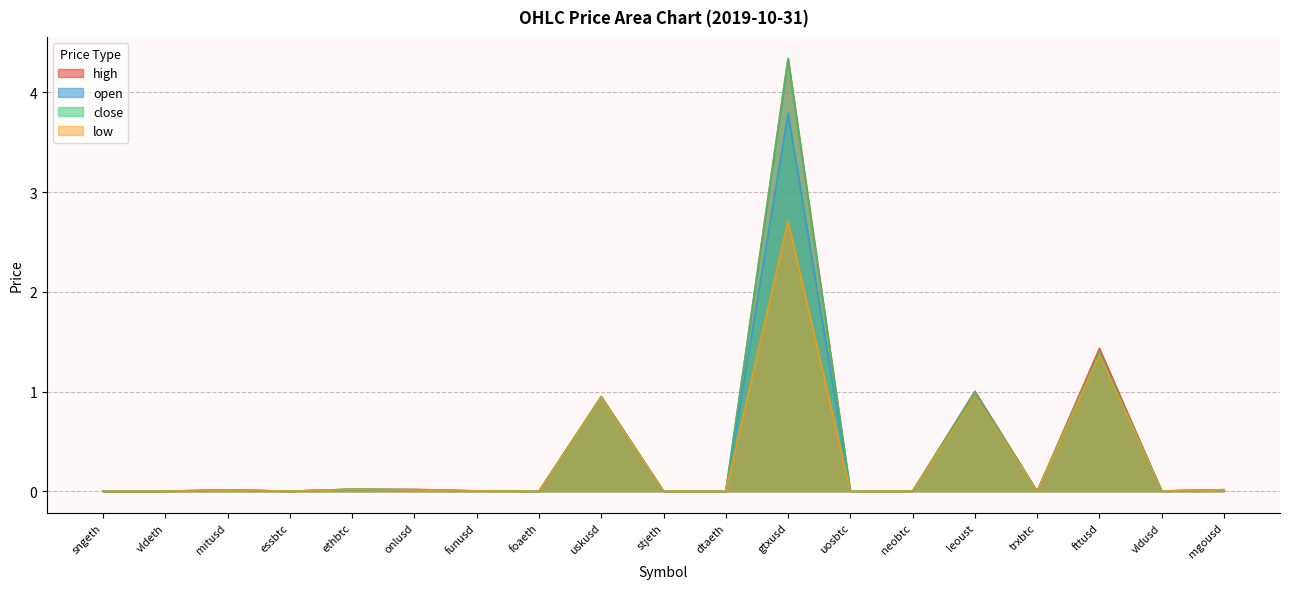

Reading right to left, extract all data points from this chart.

open: mgousd=0.0	vldusd=0.0	fttusd=1.4	trxbtc=0.0	leoust=1.0	neobtc=0.0	uosbtc=0.0	gtxusd=3.8	dtaeth=0.0	stjeth=0.0	uskusd=0.9	foaeth=0.0	funusd=0.0	onlusd=0.0	ethbtc=0.0	essbtc=0.0	mitusd=0.0	vldeth=0.0	sngeth=0.0
close: mgousd=0.0	vldusd=0.0	fttusd=1.4	trxbtc=0.0	leoust=1.0	neobtc=0.0	uosbtc=0.0	gtxusd=4.3	dtaeth=0.0	stjeth=0.0	uskusd=0.9	foaeth=0.0	funusd=0.0	onlusd=0.0	ethbtc=0.0	essbtc=0.0	mitusd=0.0	vldeth=0.0	sngeth=0.0
high: mgousd=0.0	vldusd=0.0	fttusd=1.4	trxbtc=0.0	leoust=1.0	neobtc=0.0	uosbtc=0.0	gtxusd=4.3	dtaeth=0.0	stjeth=0.0	uskusd=0.9	foaeth=0.0	funusd=0.0	onlusd=0.0	ethbtc=0.0	essbtc=0.0	mitusd=0.0	vldeth=0.0	sngeth=0.0
low: mgousd=0.0	vldusd=0.0	fttusd=1.4	trxbtc=0.0	leoust=1.0	neobtc=0.0	uosbtc=0.0	gtxusd=2.7	dtaeth=0.0	stjeth=0.0	uskusd=0.9	foaeth=0.0	funusd=0.0	onlusd=0.0	ethbtc=0.0	essbtc=0.0	mitusd=0.0	vldeth=0.0	sngeth=0.0